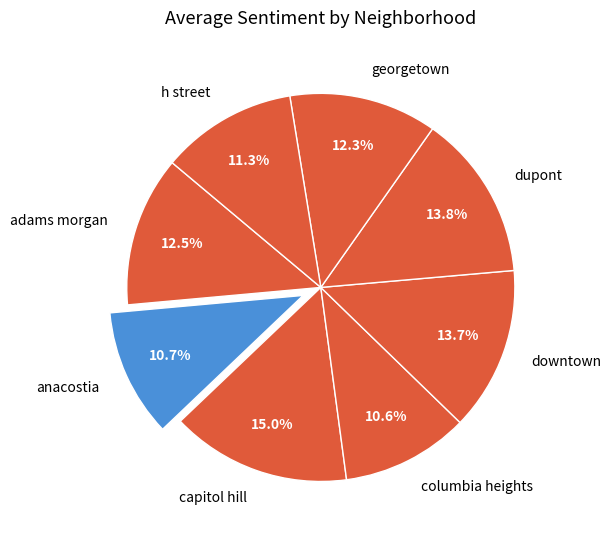

Count the number of slices in the pie.

8